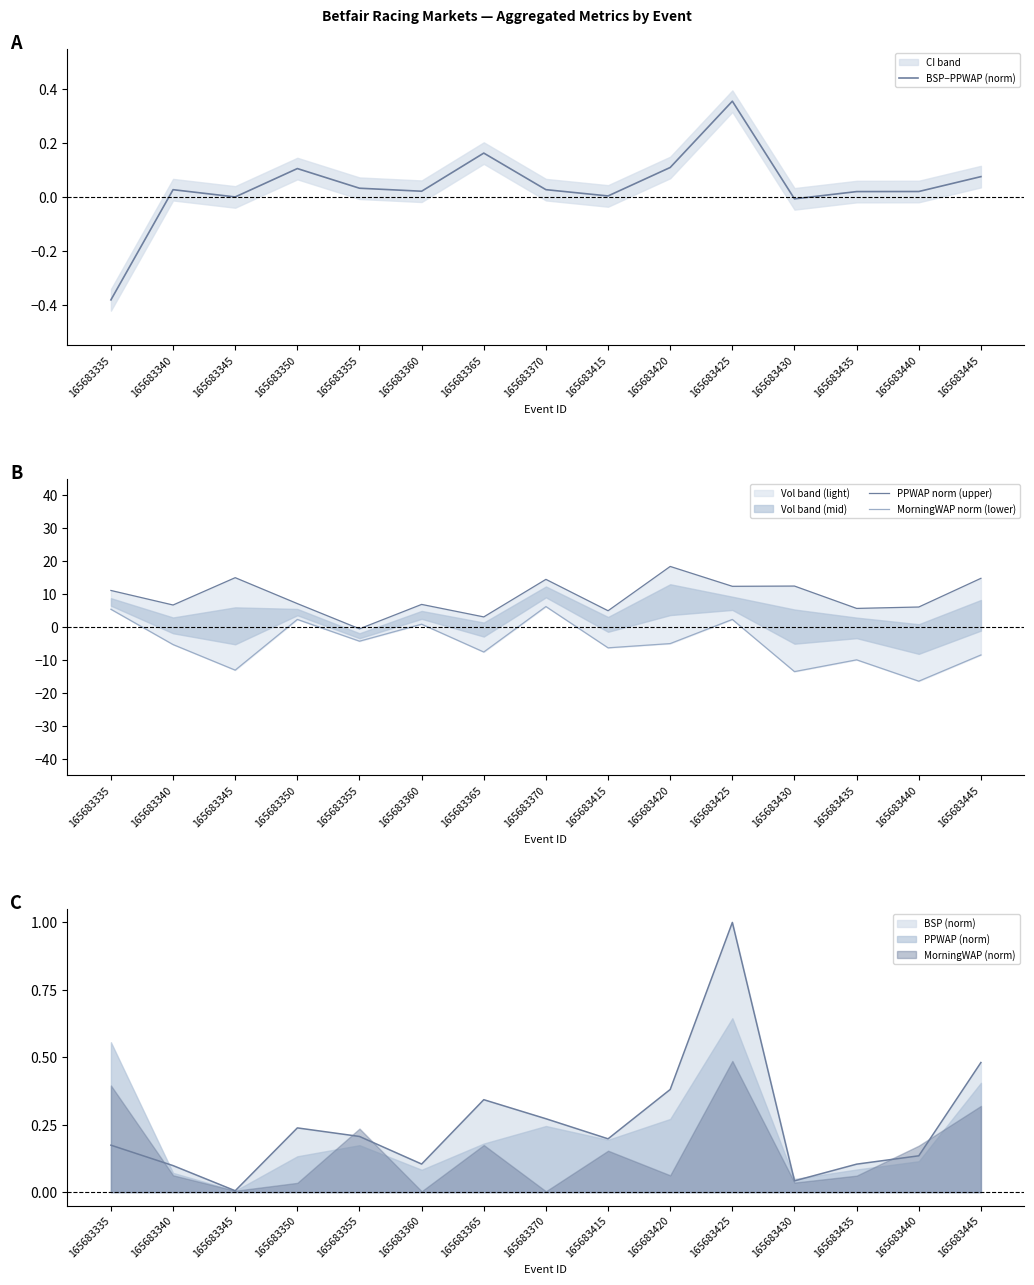

What is the difference between the second highest and minimum values in the MorningWAP norm (lower) series?

21.8